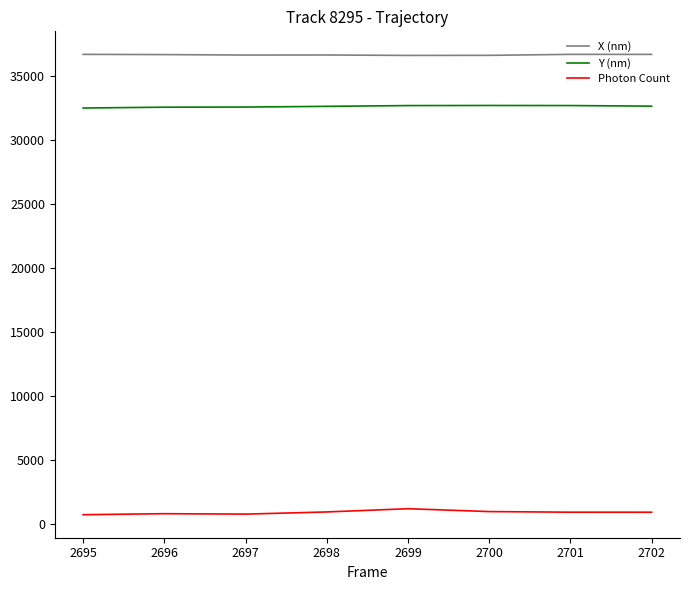

Rank the series at 2700 from lowest to highest value.

Photon Count, Y (nm), X (nm)